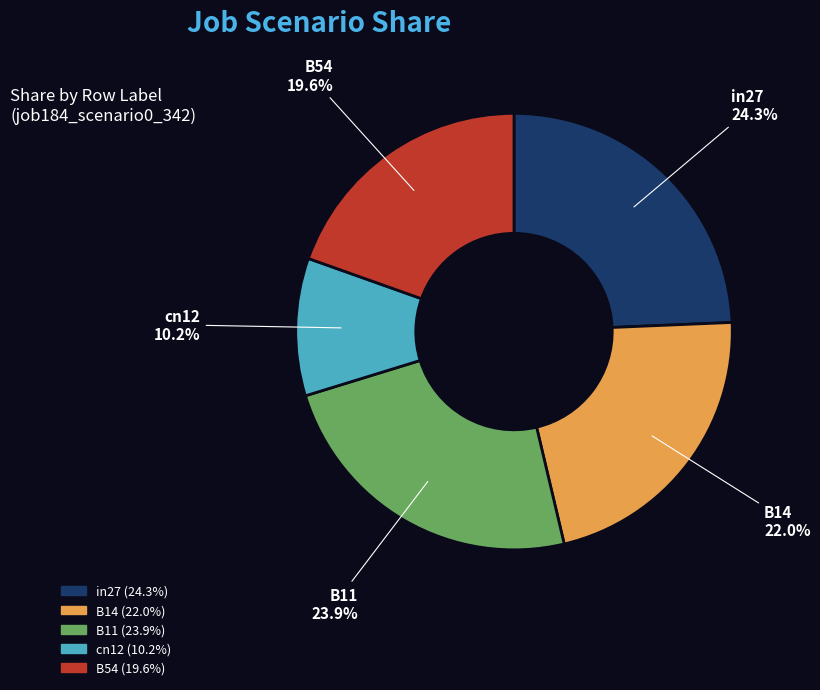

What percentage is the B14 slice, to the nearest percent?

22%